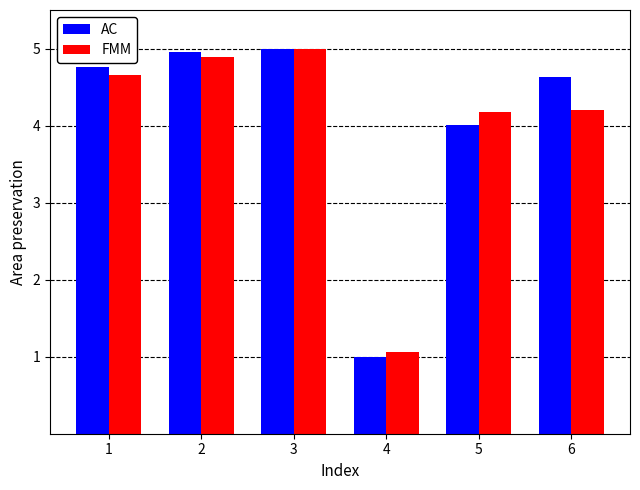

Which series has the widest spread of values?

AC